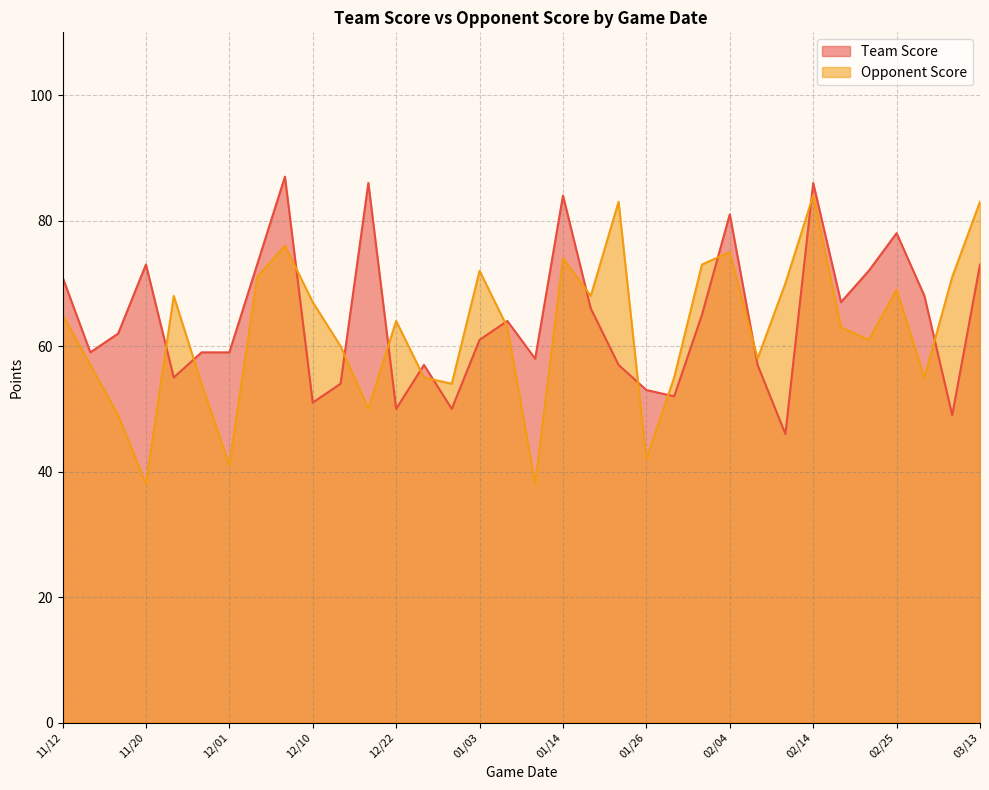

At how many categories does at least one series exceed 59?

25